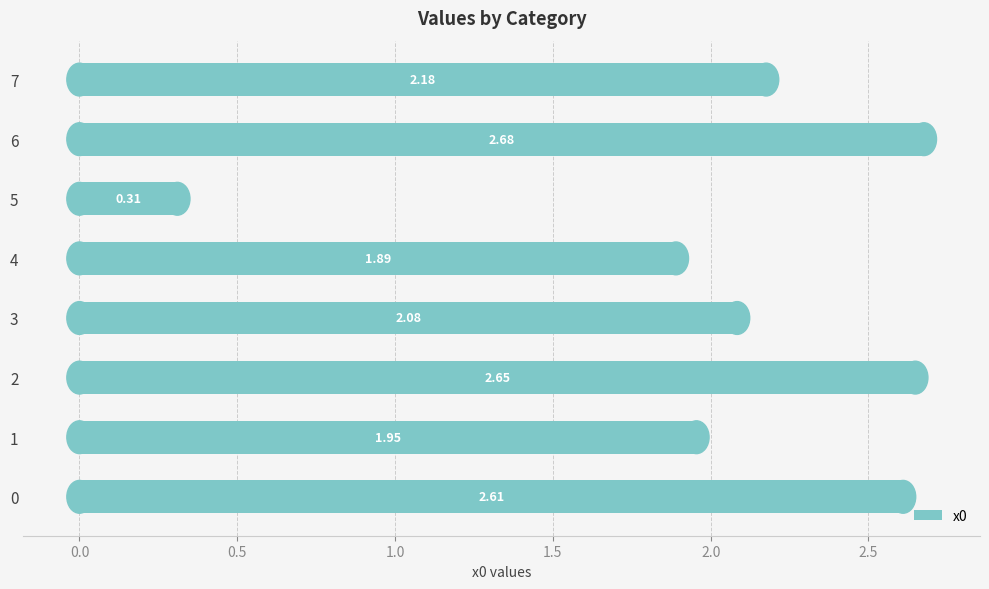

Rank the categories by value from lowest to highest.

5, 4, 1, 3, 7, 0, 2, 6